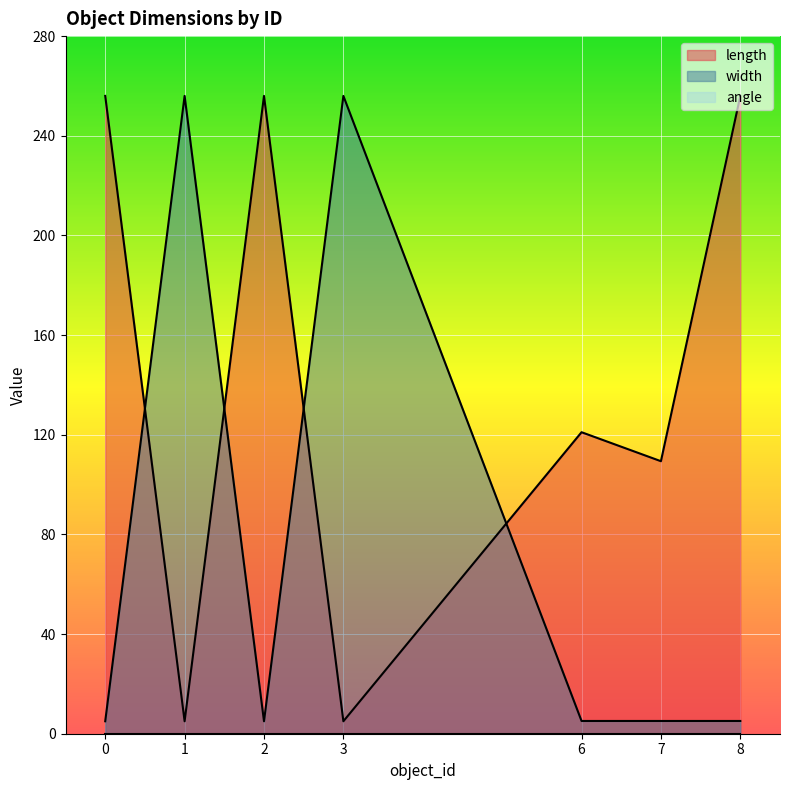

After their last crossing, which series has the higher values: length or width?

length